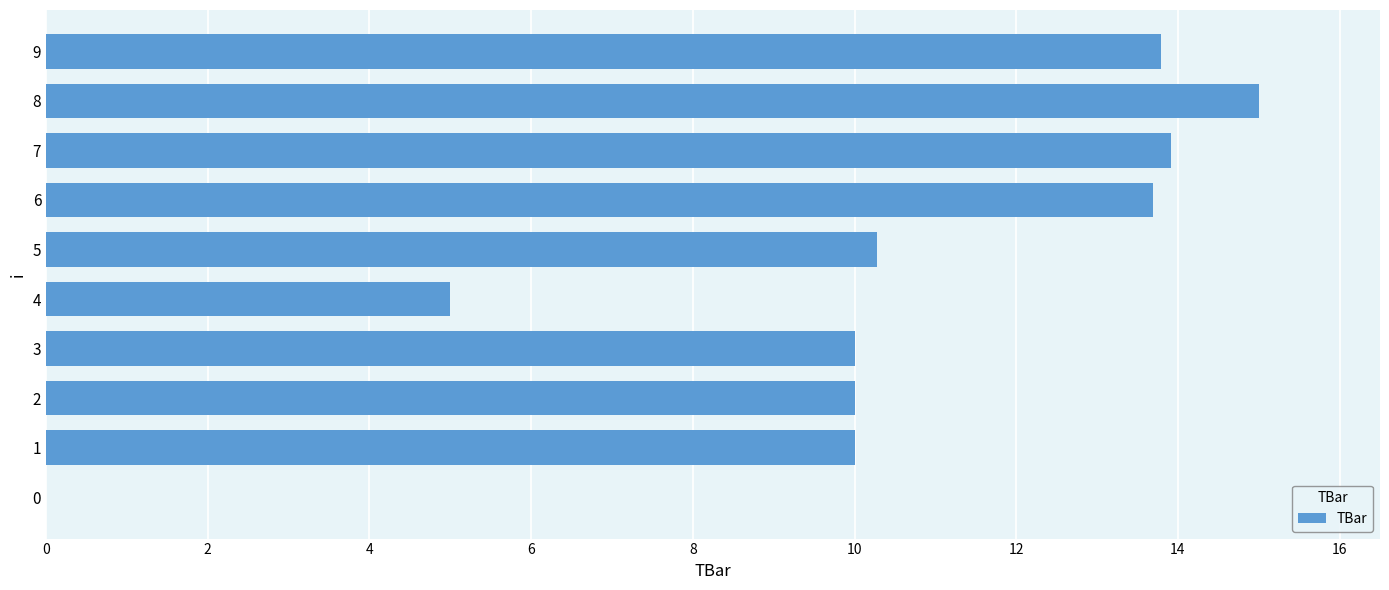

How many values are above zero?

9